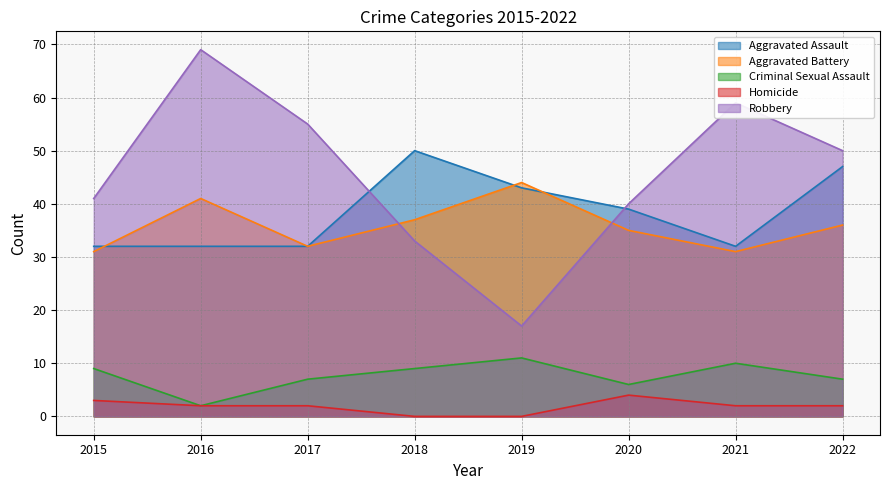

What is the difference between the maximum and minimum values in the Aggravated Assault series?

18